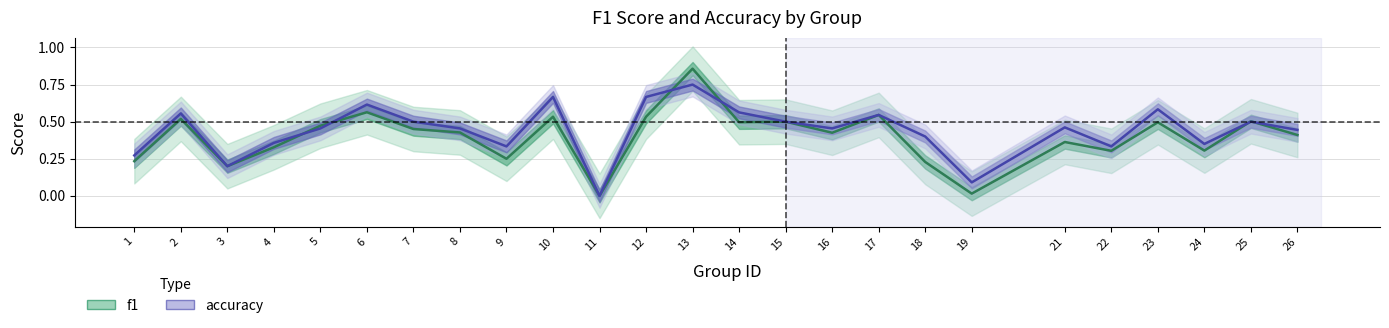

Rank the series at 13 from lowest to highest value.

accuracy, f1